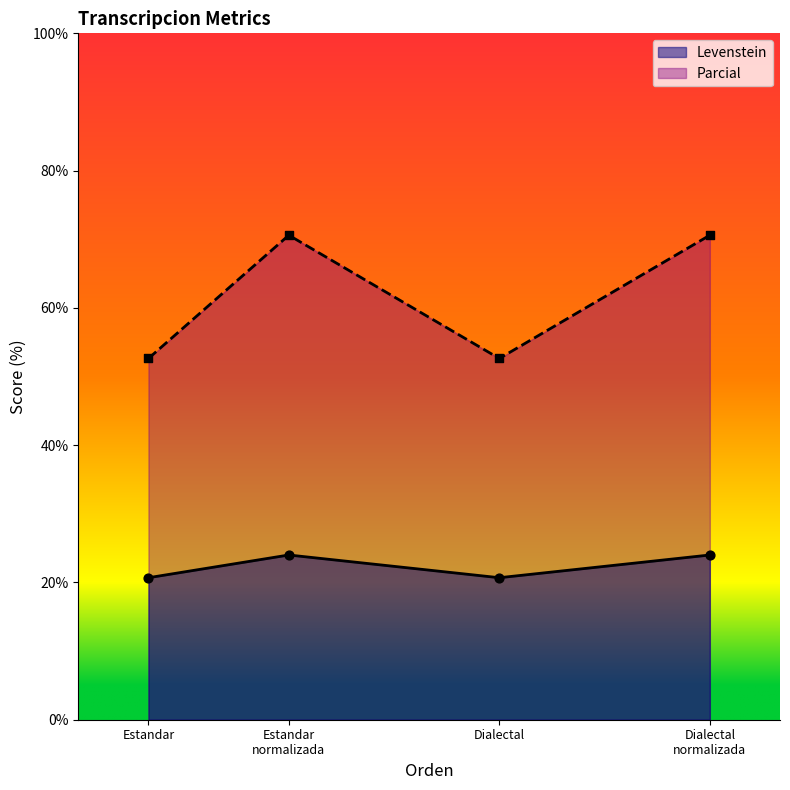

Which series contains the lowest Y value?

Levenstein